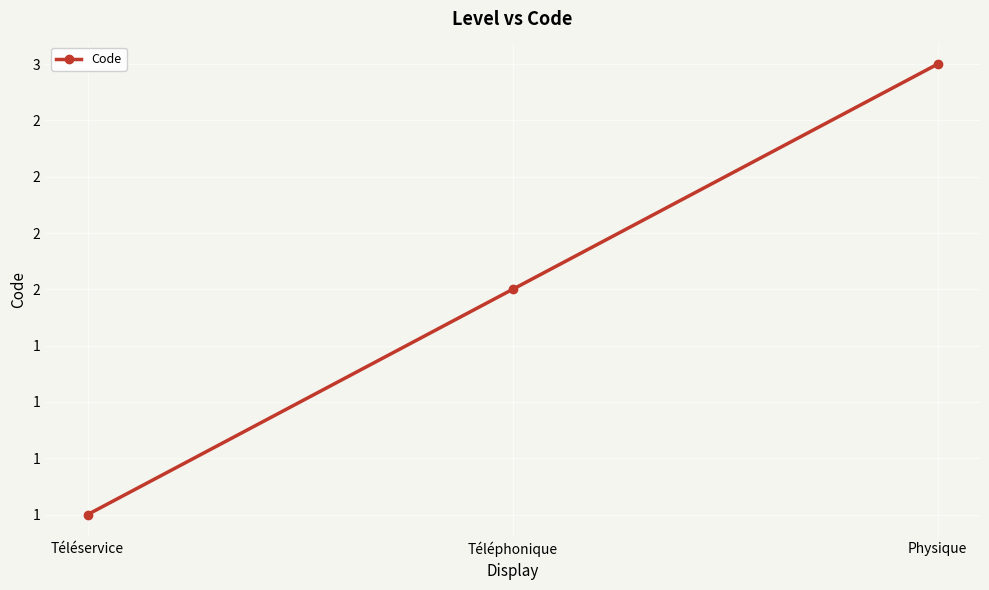

What is the ratio of the value at Physique to the value at Téléphonique?

1.5